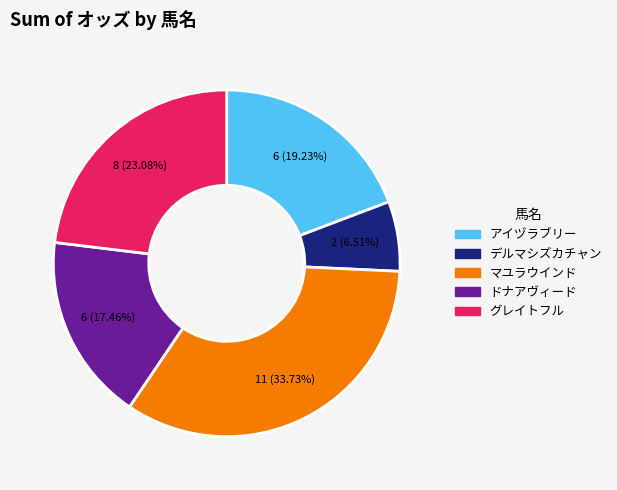

Rank the categories by value from highest to lowest.

マユラウインド, グレイトフル, アイヅラブリー, ドナアヴィード, デルマシズカチャン